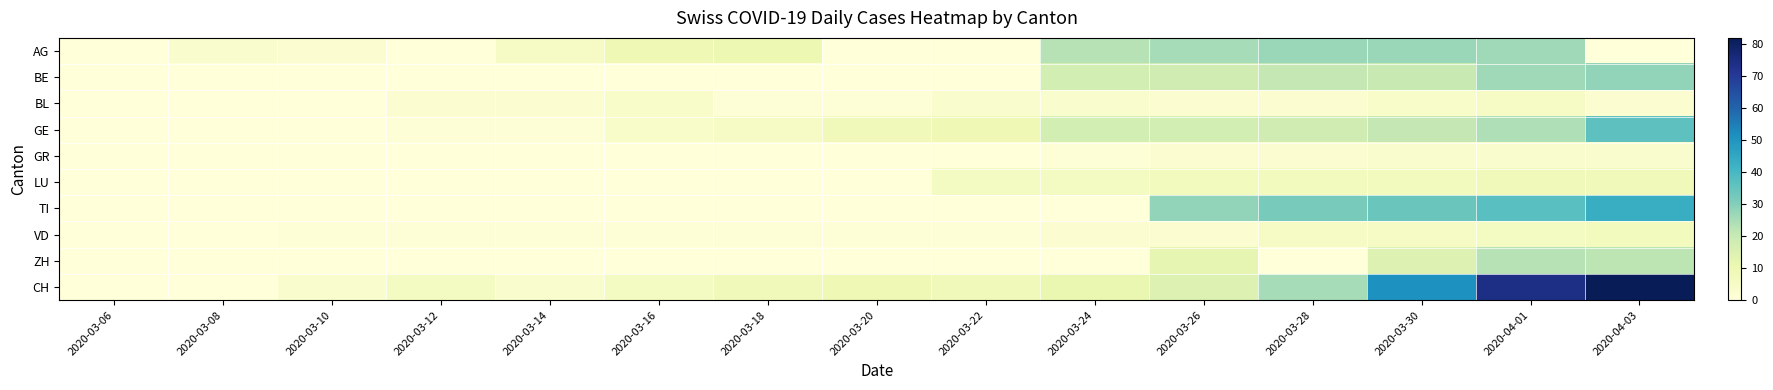

Which series has the largest range (max minus min)?

CH